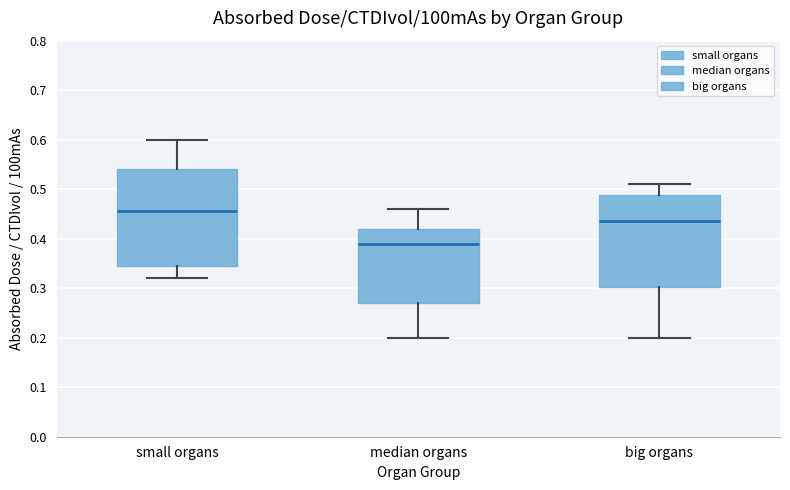

Where is the lower edge of the box for median organs on the y-axis? The values are not printed on the chart, so give them approximately, as read against the axis.

0.27